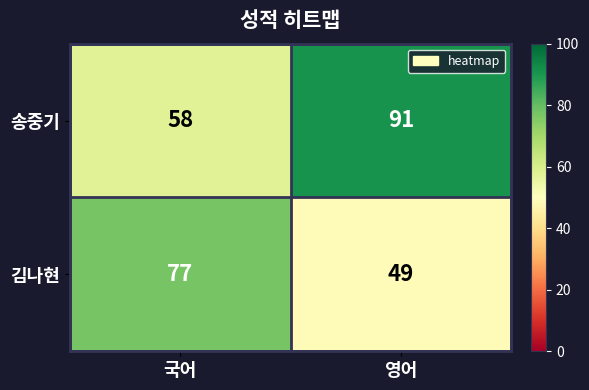

At which category does the chart reach its peak across all series?

영어